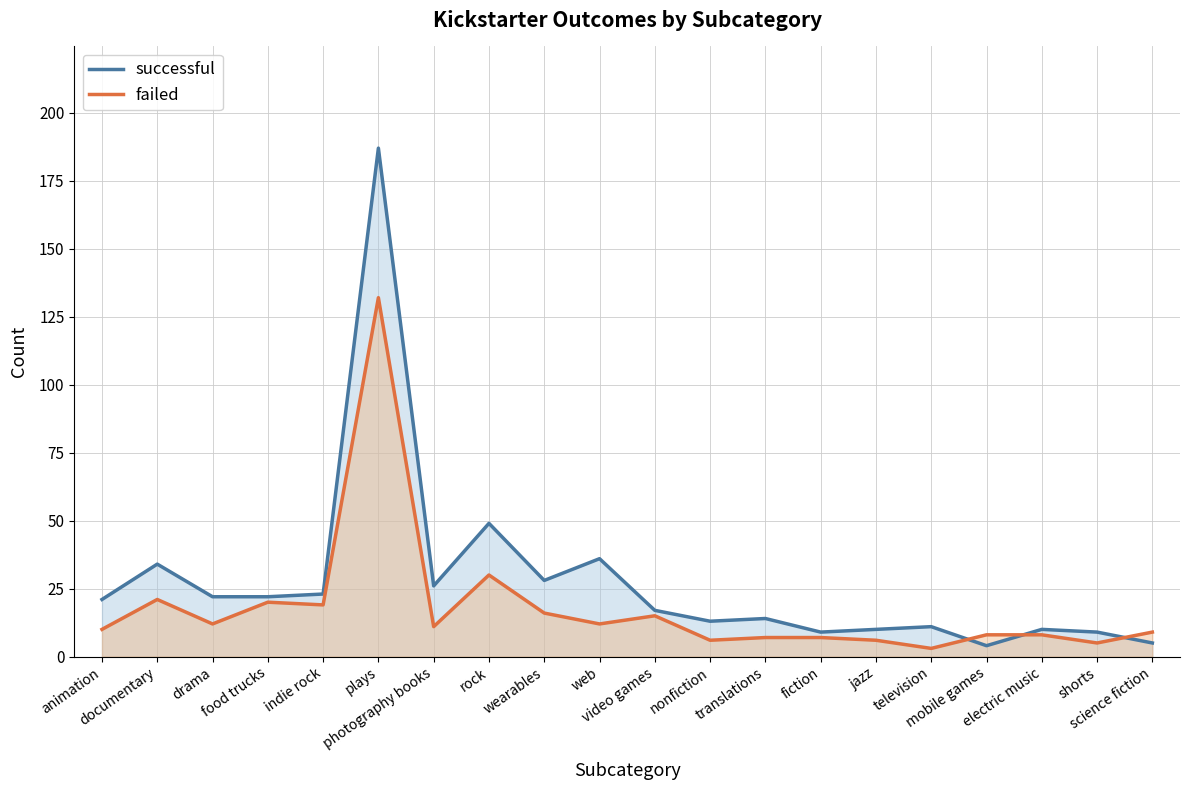

Between indie rock and fiction, which is larger?

indie rock